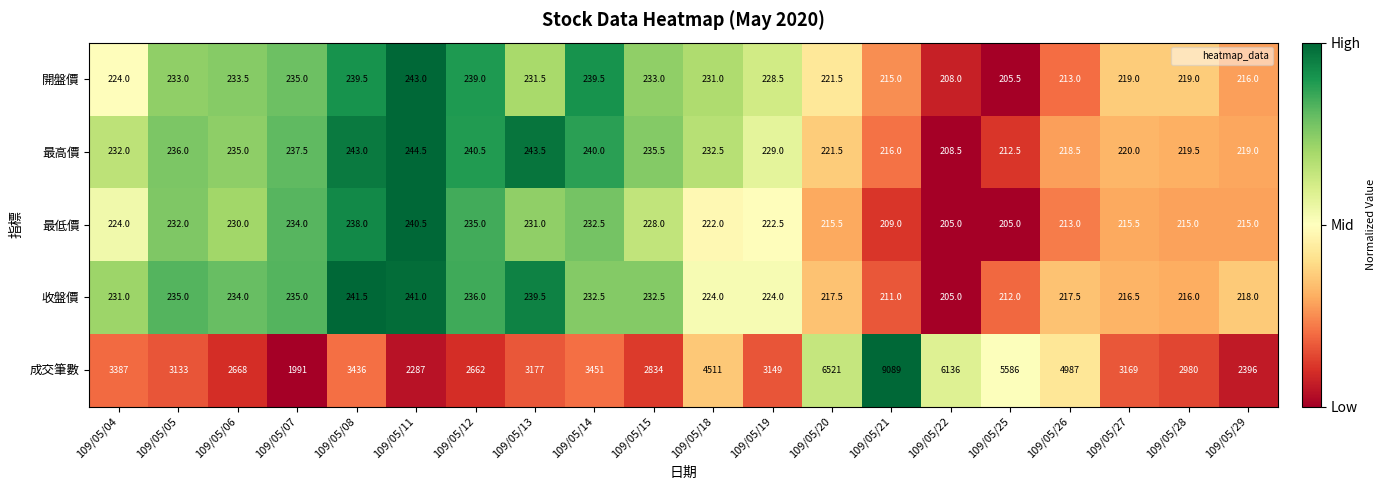

Which series has the largest range (max minus min)?

成交筆數